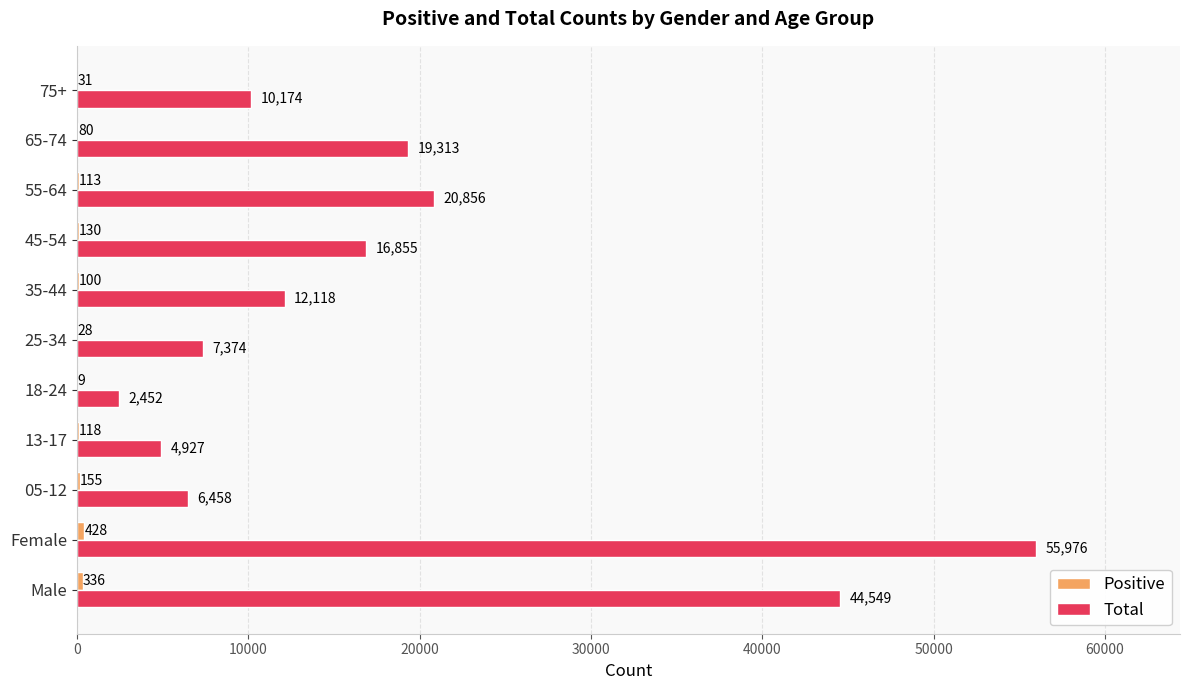

True or false: Total has a value of 19313 at 65-74.

True